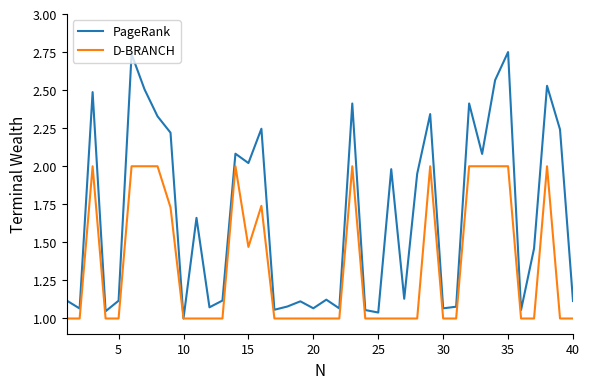

Which series has the largest total across all categories?

PageRank